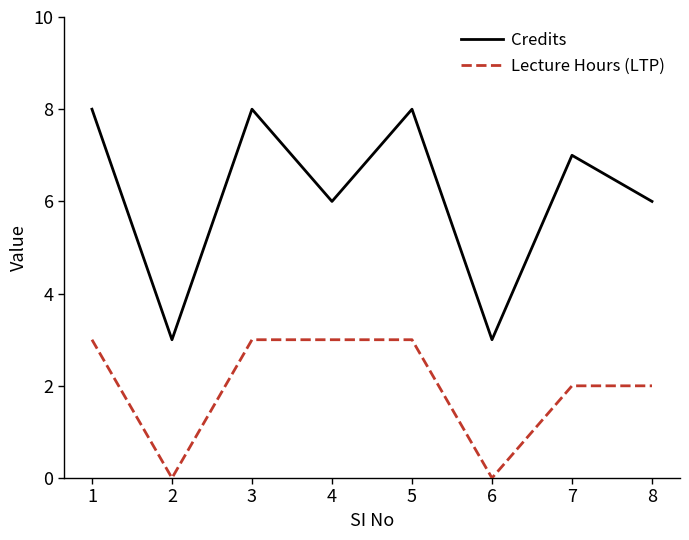

Is the value of Credits at 8 greater than the value of Lecture Hours (LTP) at 7?

Yes